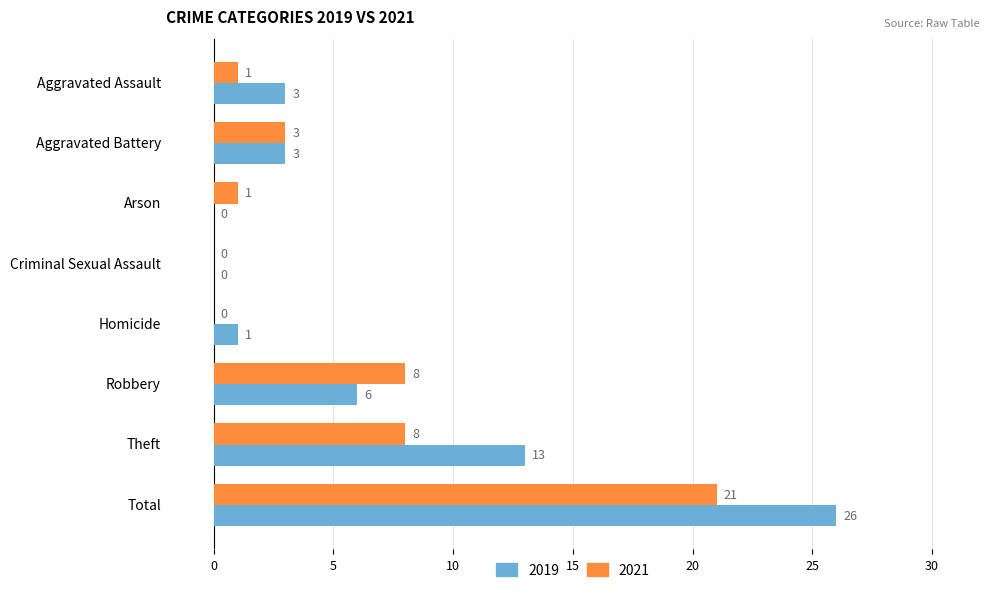

Where is 2019 nearest to the value 13?

Theft